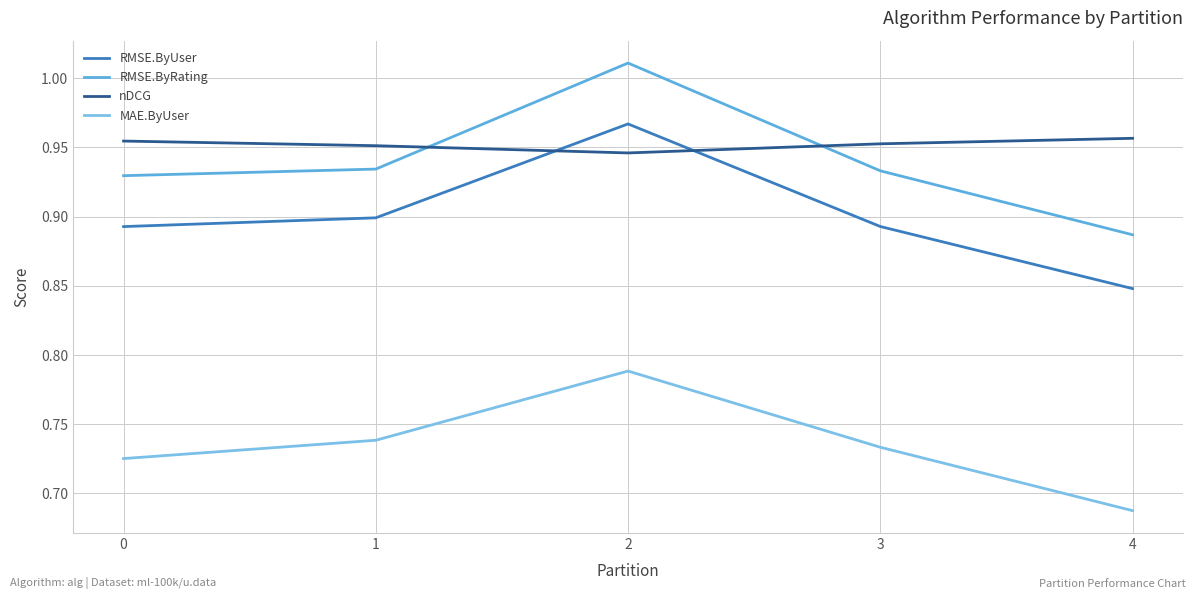

Reading right to left, list all the values displayed in this chart.

RMSE.ByUser: 0.8	0.9	1.0	0.9	0.9
RMSE.ByRating: 0.9	0.9	1.0	0.9	0.9
nDCG: 1.0	1.0	0.9	1.0	1.0
MAE.ByUser: 0.7	0.7	0.8	0.7	0.7